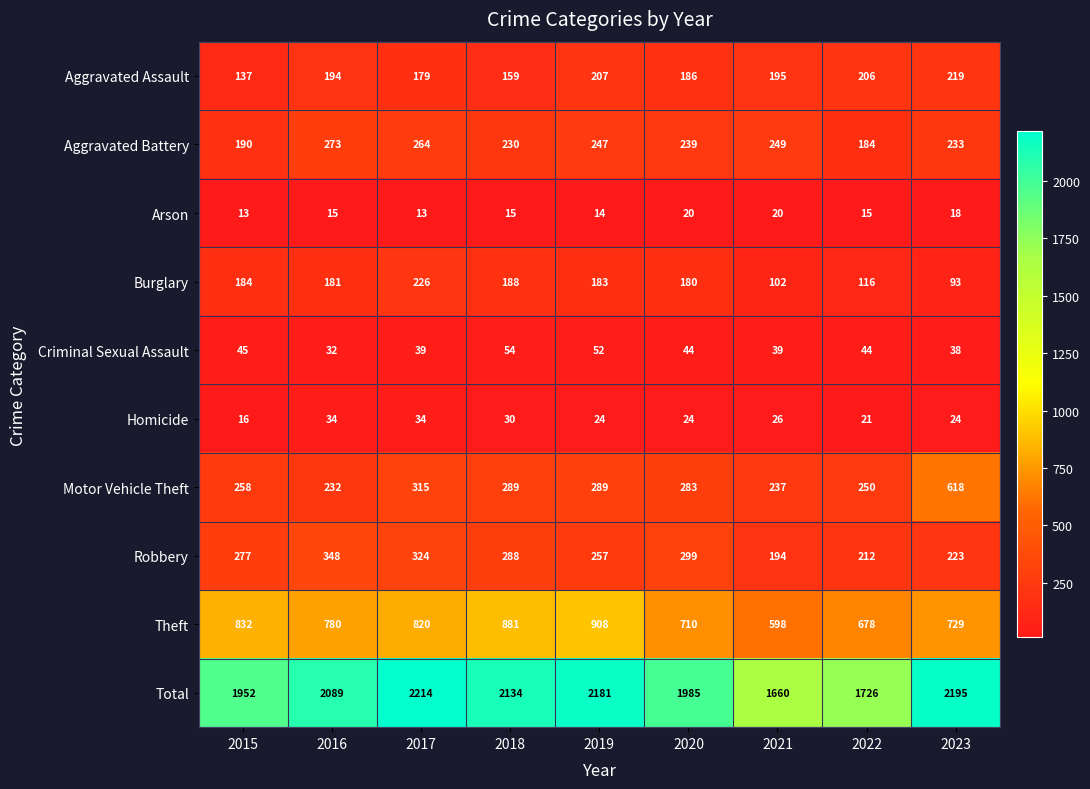

Which series has the widest spread of values?

Total